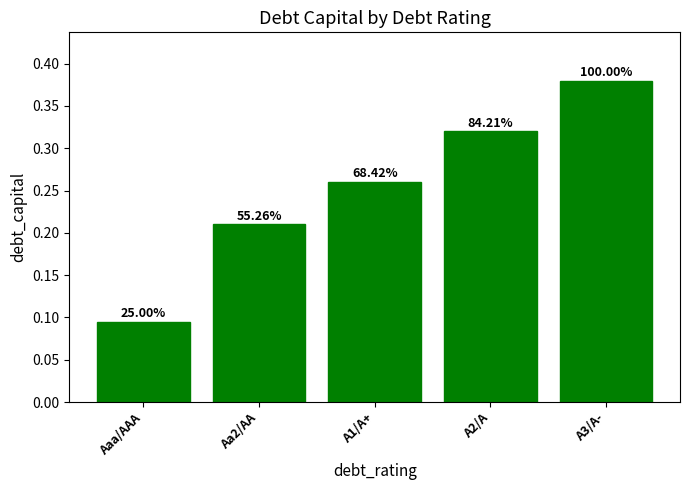

List the labels in order of value, smallest first.

Aaa/AAA, Aa2/AA, A1/A+, A2/A, A3/A-